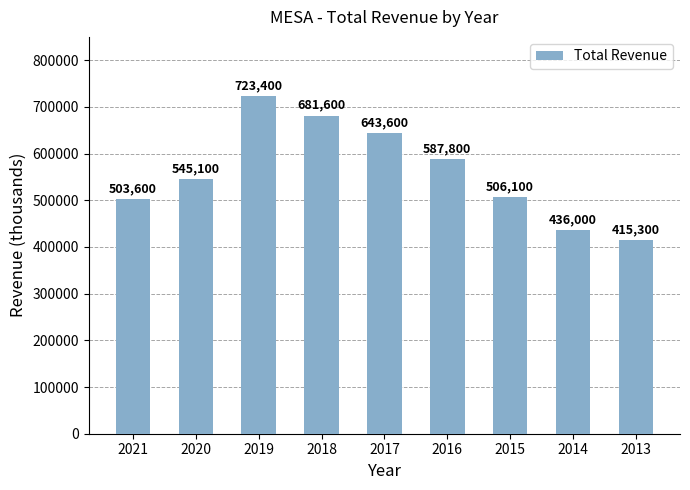

Is it true that the value at 2016 is 587800?

True